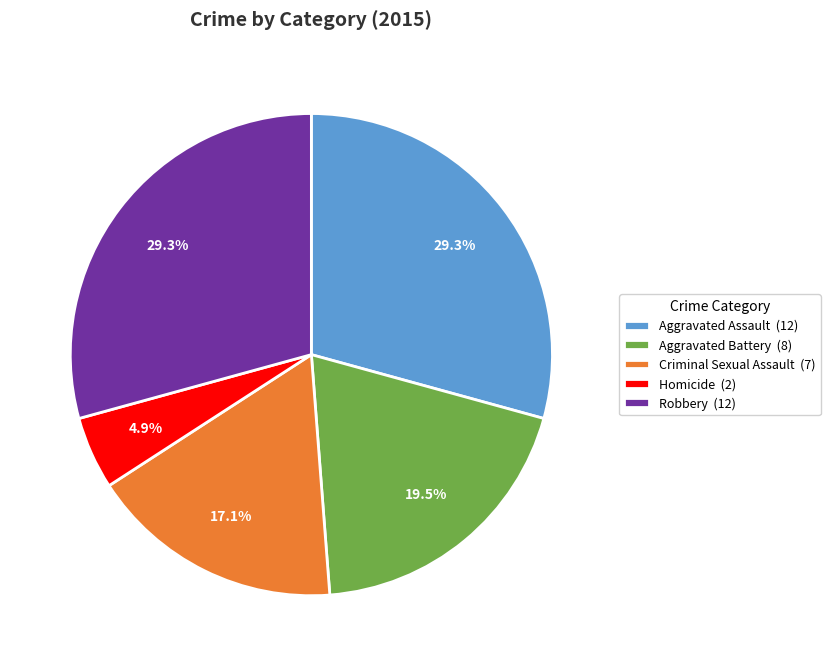

How many segments does this pie chart have?

5